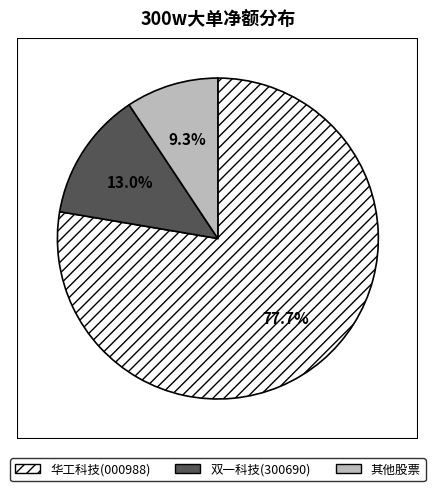

How many segments does this pie chart have?

3